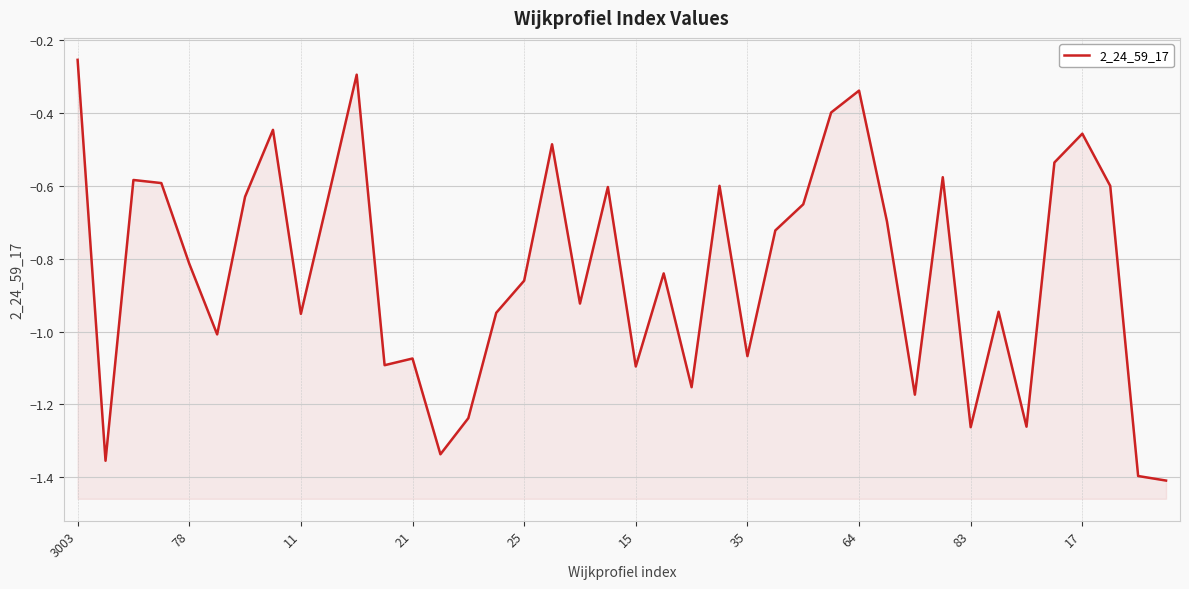

What value does the data have at 83?

-1.3